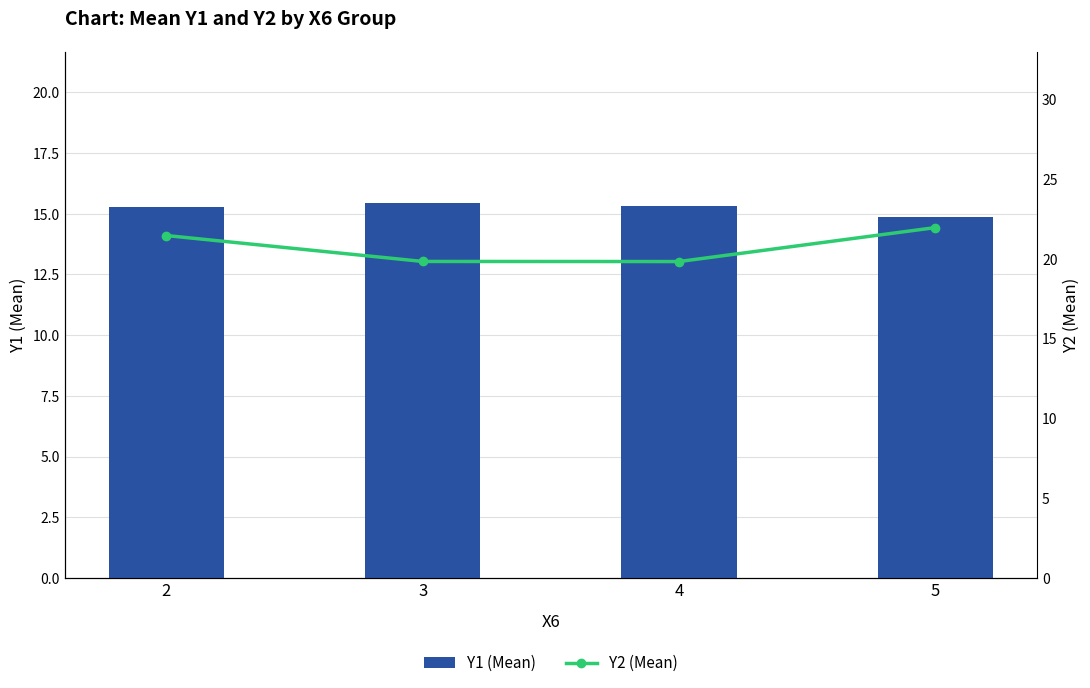

What is the sum of all Y1 (Mean) values?

60.9